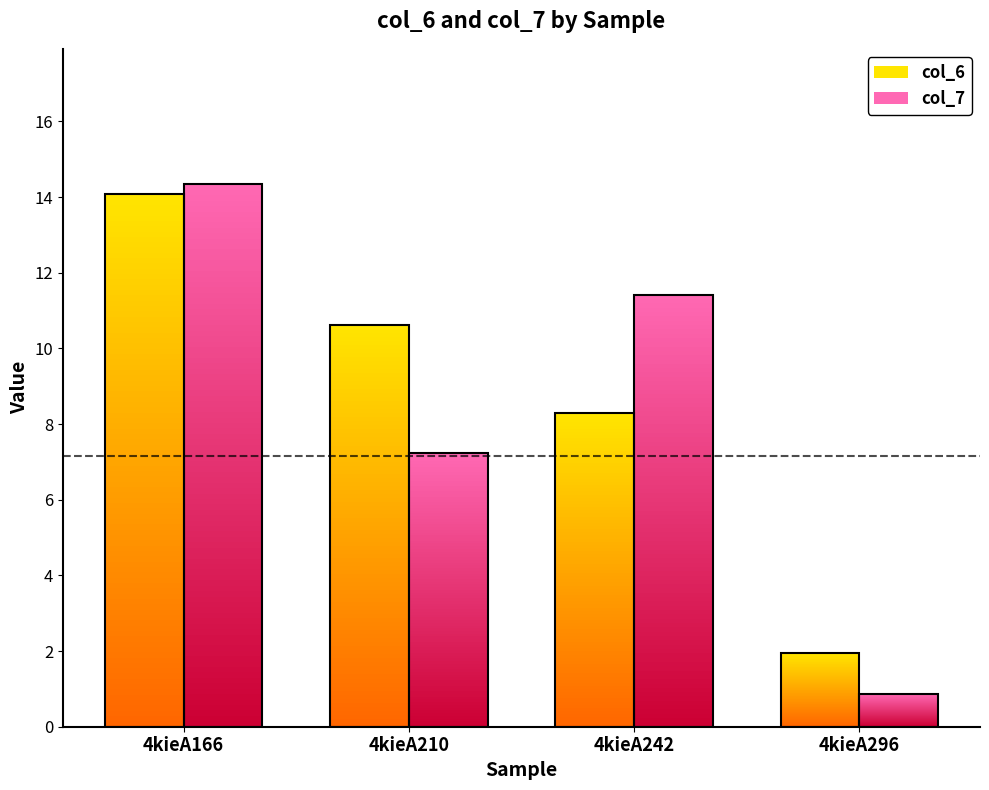

Rank the series by their maximum value, from lowest to highest.

col_6, col_7